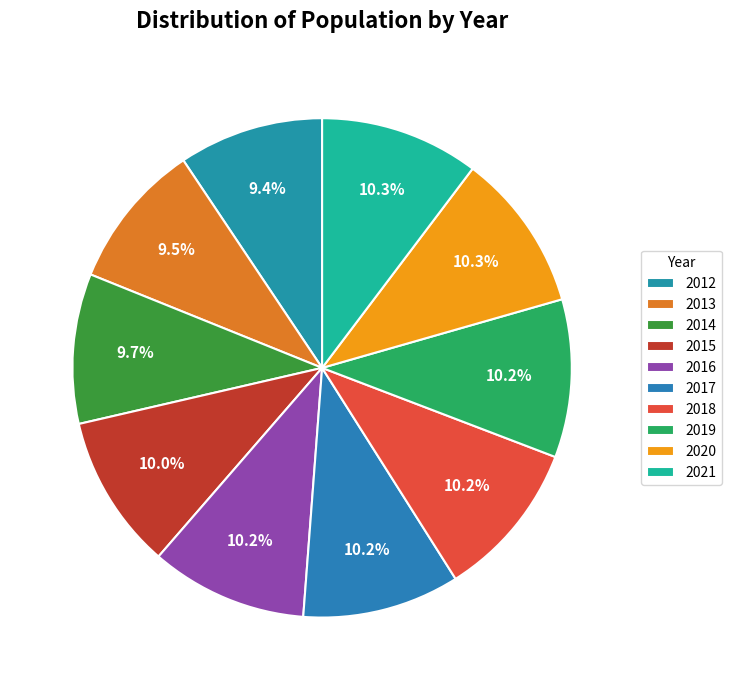

Count the number of slices in the pie.

10